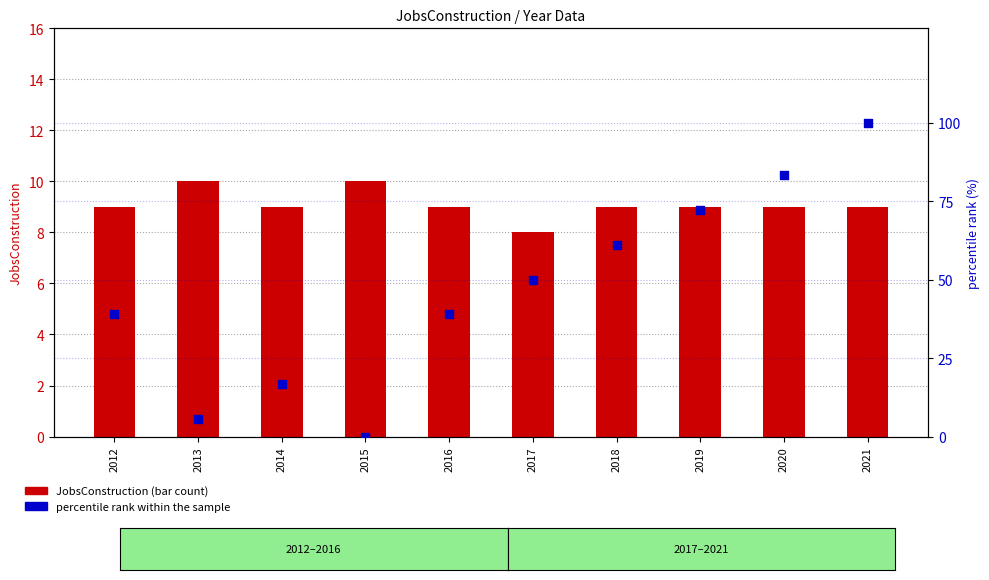

What are all the series names shown in the legend?

JobsConstruction, percentile rank within the sample